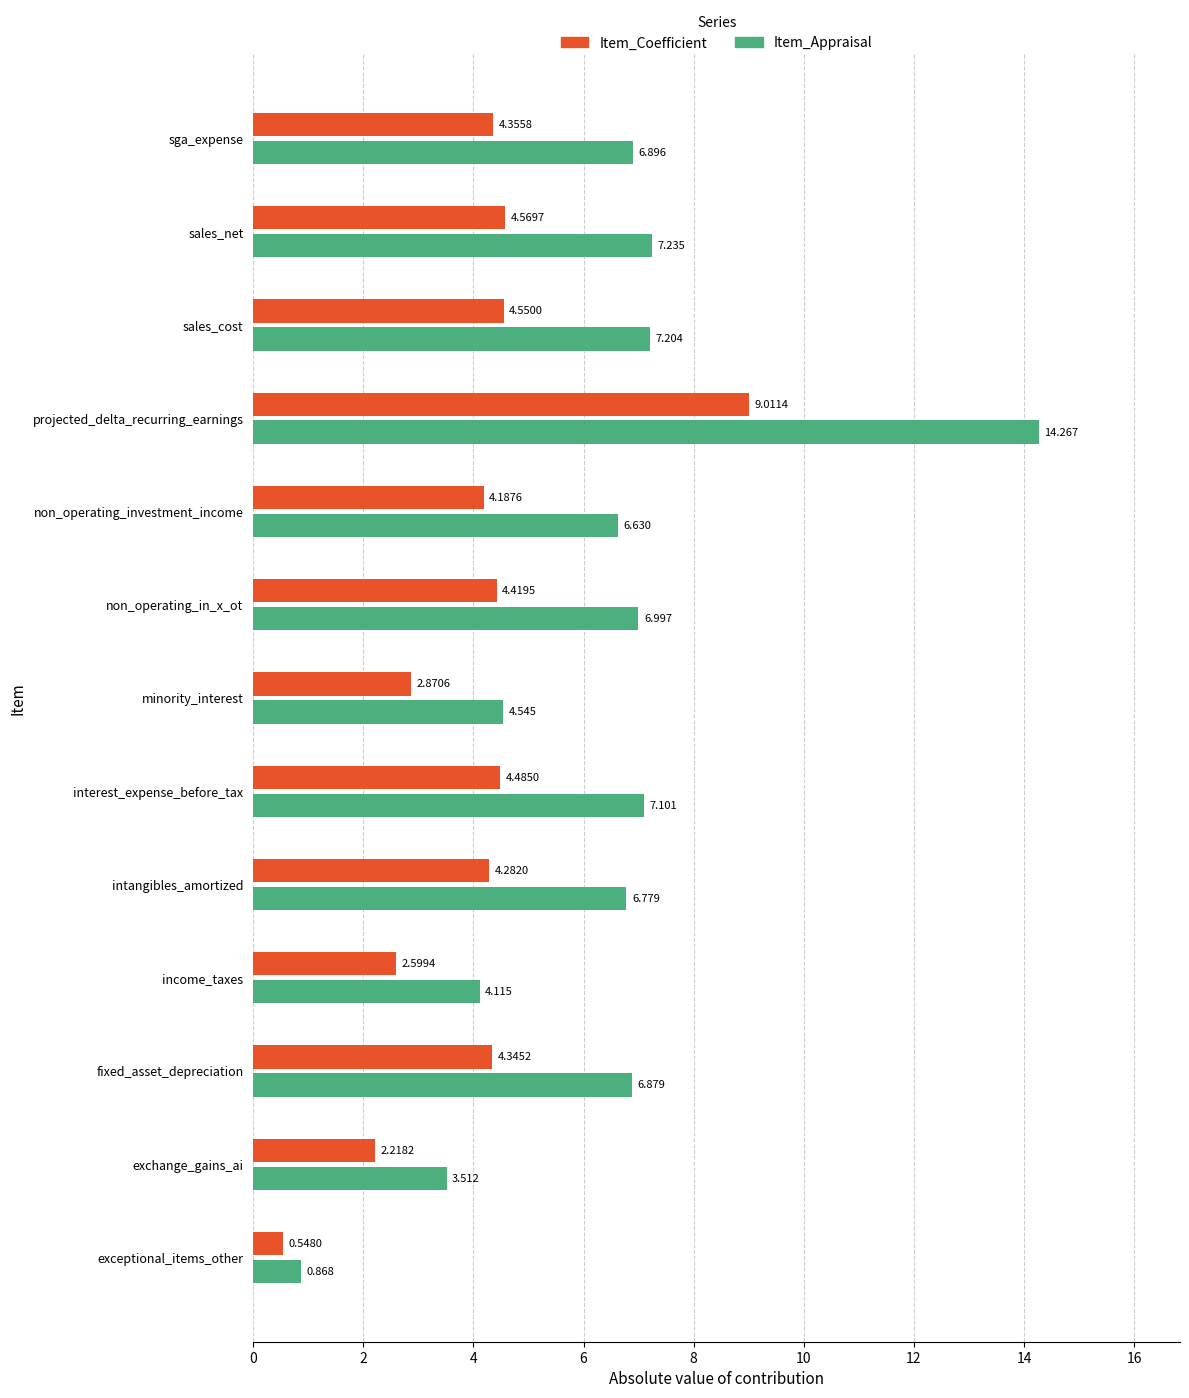

Rank the categories by Item_Appraisal value from lowest to highest.

exceptional_items_other, exchange_gains_ai, income_taxes, minority_interest, non_operating_investment_income, intangibles_amortized, fixed_asset_depreciation, sga_expense, non_operating_in_x_ot, interest_expense_before_tax, sales_cost, sales_net, projected_delta_recurring_earnings